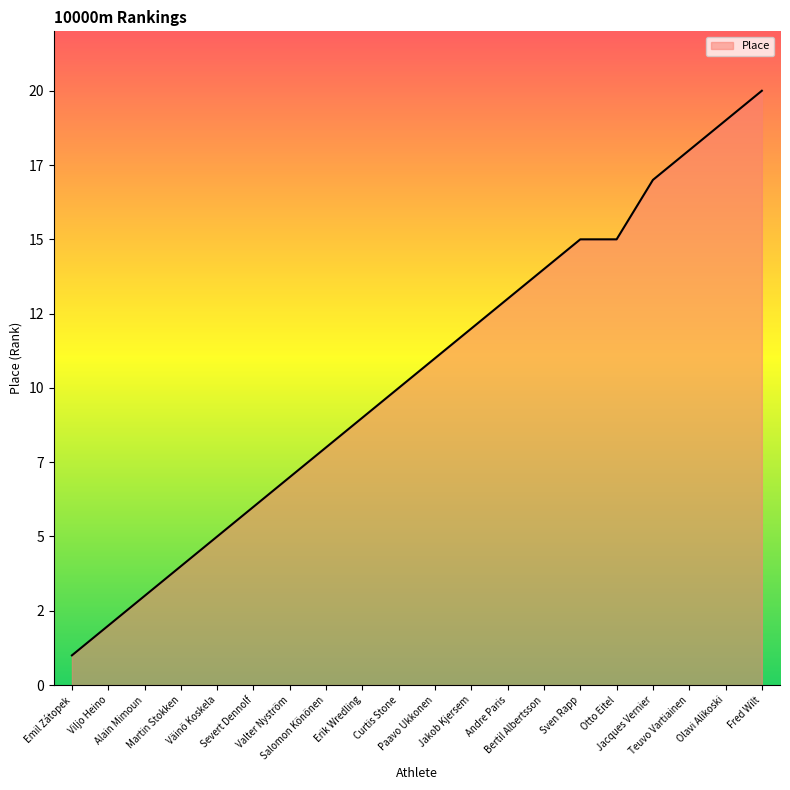

Reading right to left, what are all the values shown in this chart?

Fred Wilt=20	Olavi Alikoski=19	Teuvo Vartiainen=18	Jacques Vernier=17	Otto Eitel=15	Sven Rapp=15	Bertil Albertsson=14	Andre Paris=13	Jakob Kjersem=12	Paavo Ukkonen=11	Curtis Stone=10	Erik Wredling=9	Salomon Könönen=8	Valter Nyström=7	Severt Dennolf=6	Väinö Koskela=5	Martin Stokken=4	Alain Mimoun=3	Viljo Heino=2	Emil Zátopek=1